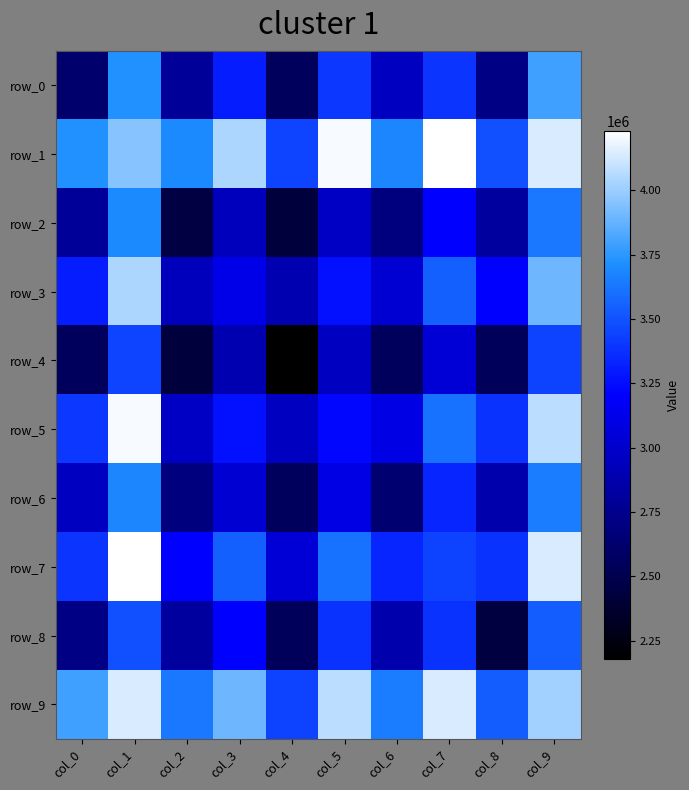

What is the difference between the highest and lowest values at col_5?

1256296.7